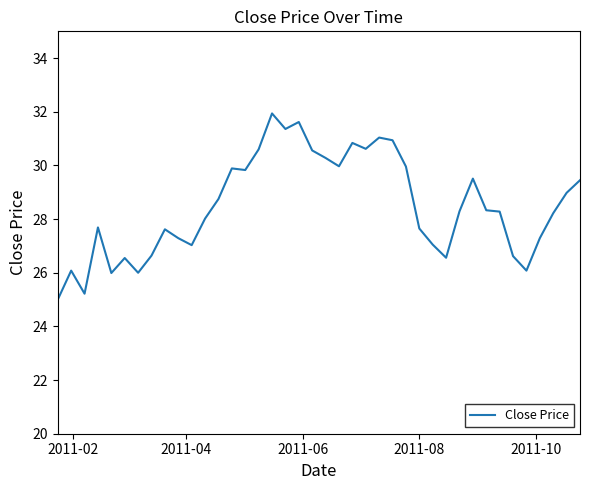

What is the difference between the maximum and minimum values?

6.9